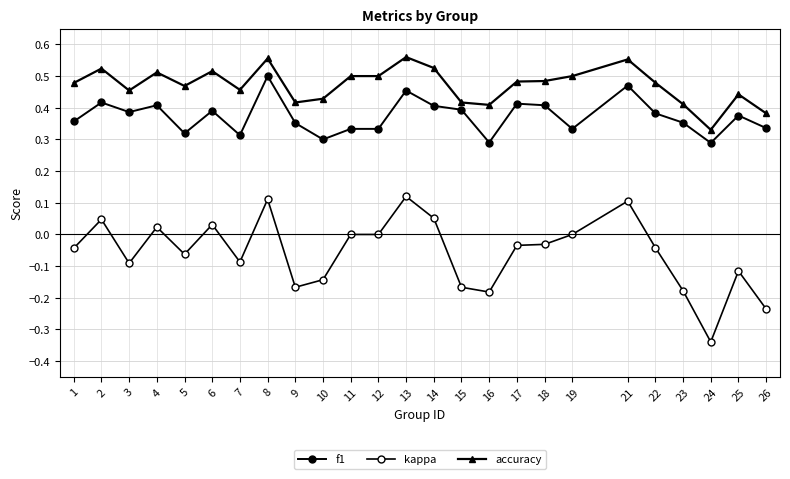

How many data points does each series have?

25